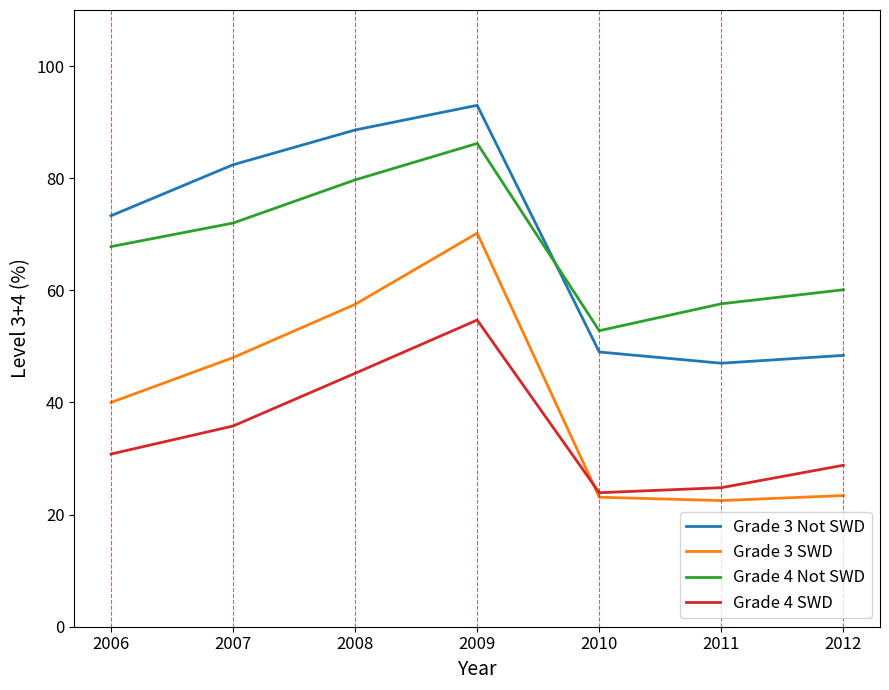

Rank the series by their maximum value, from highest to lowest.

Grade 3 Not SWD, Grade 4 Not SWD, Grade 3 SWD, Grade 4 SWD